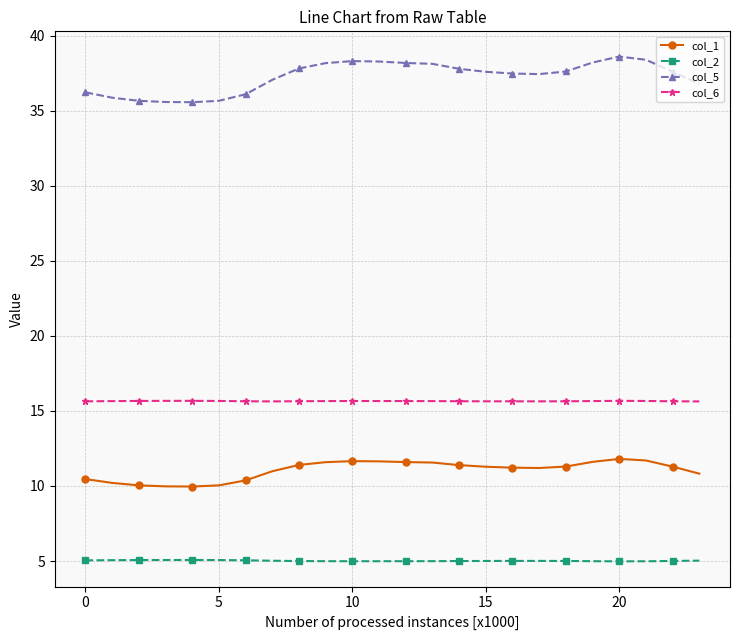

Which series has the widest spread of values?

col_5